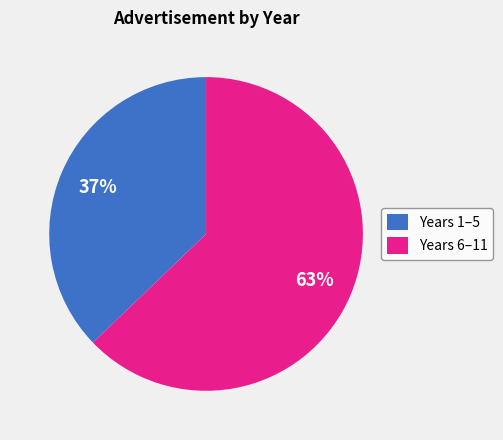

Rank the categories by value from lowest to highest.

Years 1–5, Years 6–11